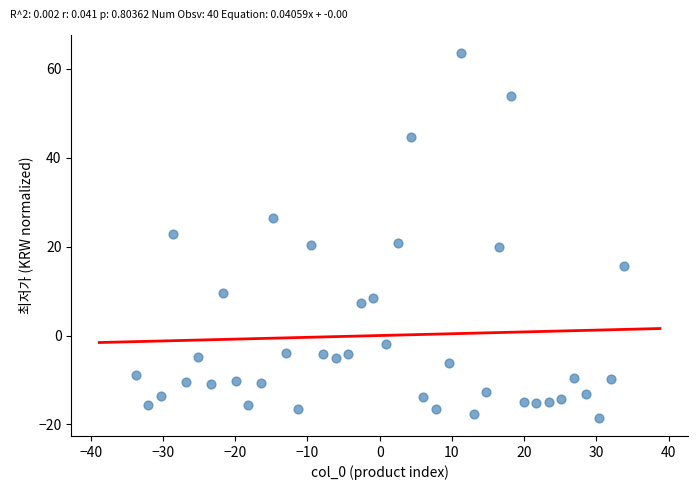

What is the range of X values (max minus min)?

67.6